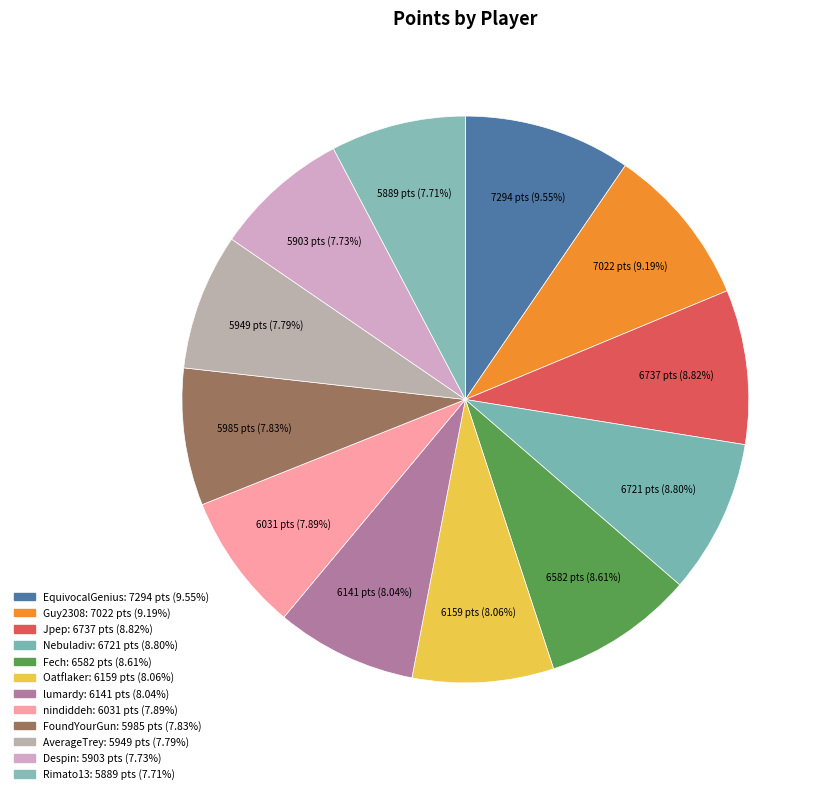

How many segments does this pie chart have?

12